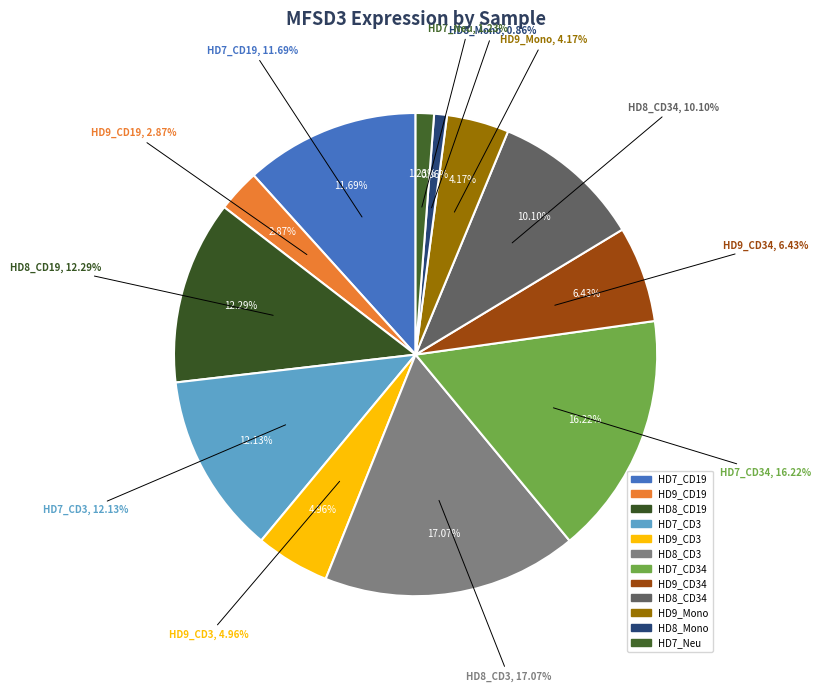

What is the largest slice in the pie chart?

HD8_CD3